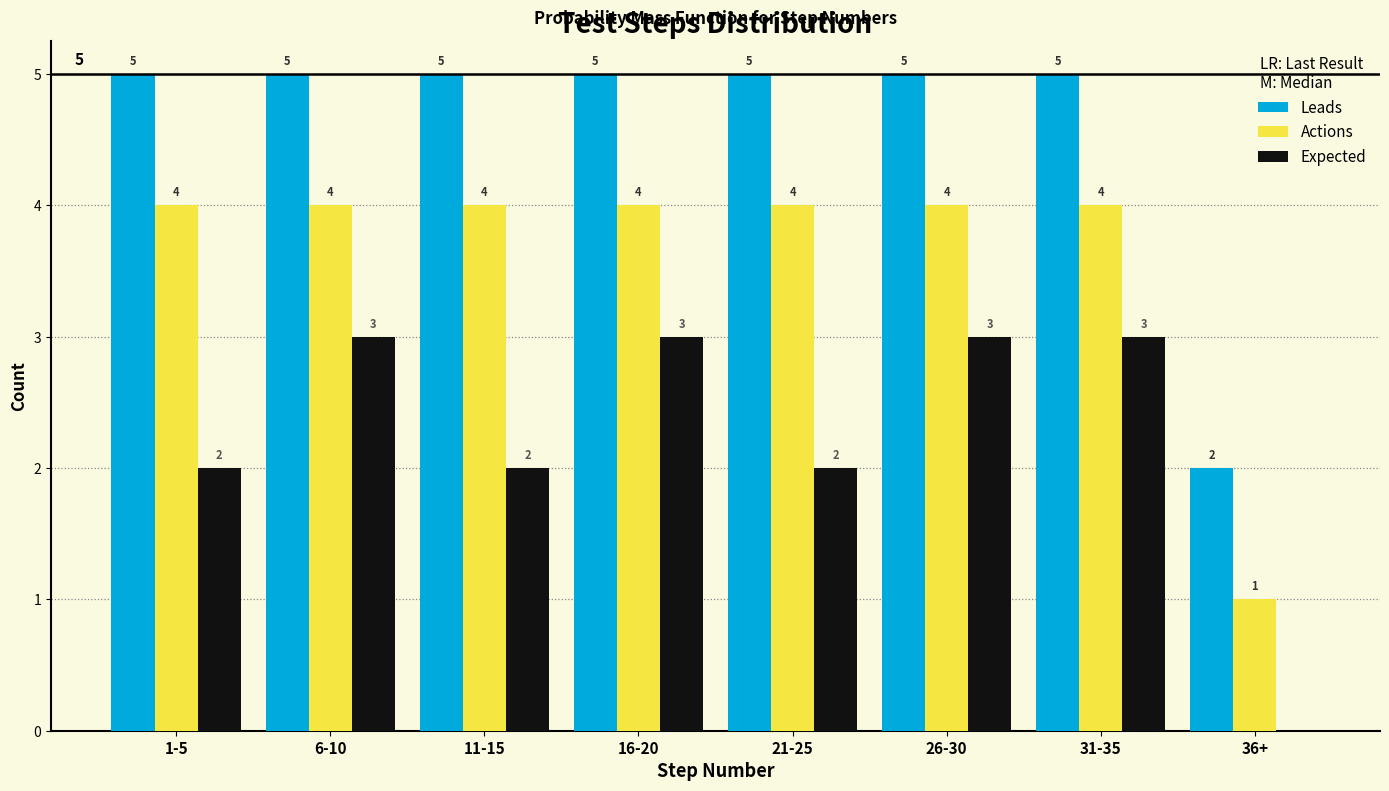

Reading left to right, list all the values displayed in this chart.

Leads: 1-5=5	6-10=5	11-15=5	16-20=5	21-25=5	26-30=5	31-35=5	36+=2
Actions: 1-5=4	6-10=4	11-15=4	16-20=4	21-25=4	26-30=4	31-35=4	36+=1
Expected: 1-5=2	6-10=3	11-15=2	16-20=3	21-25=2	26-30=3	31-35=3	36+=0